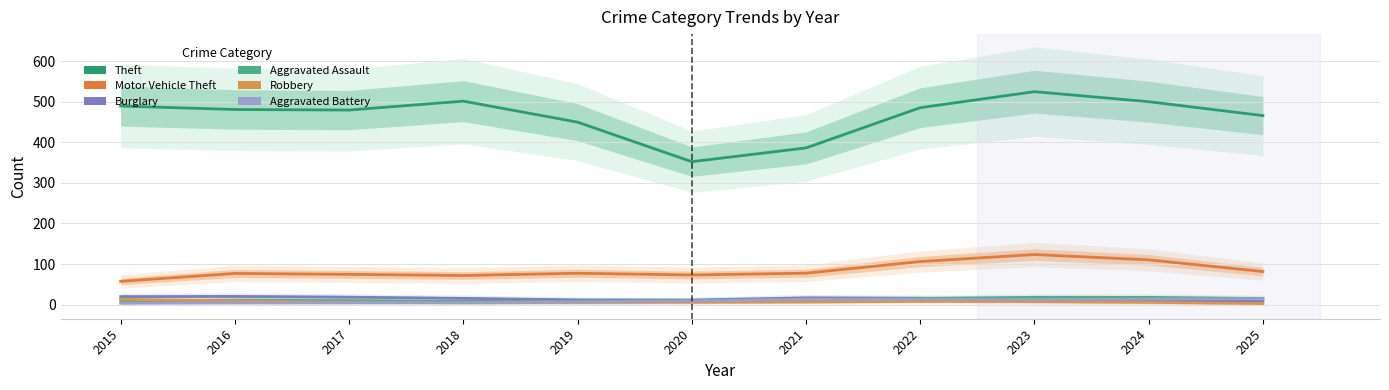

True or false: Motor Vehicle Theft and Robbery intersect in this chart.

False